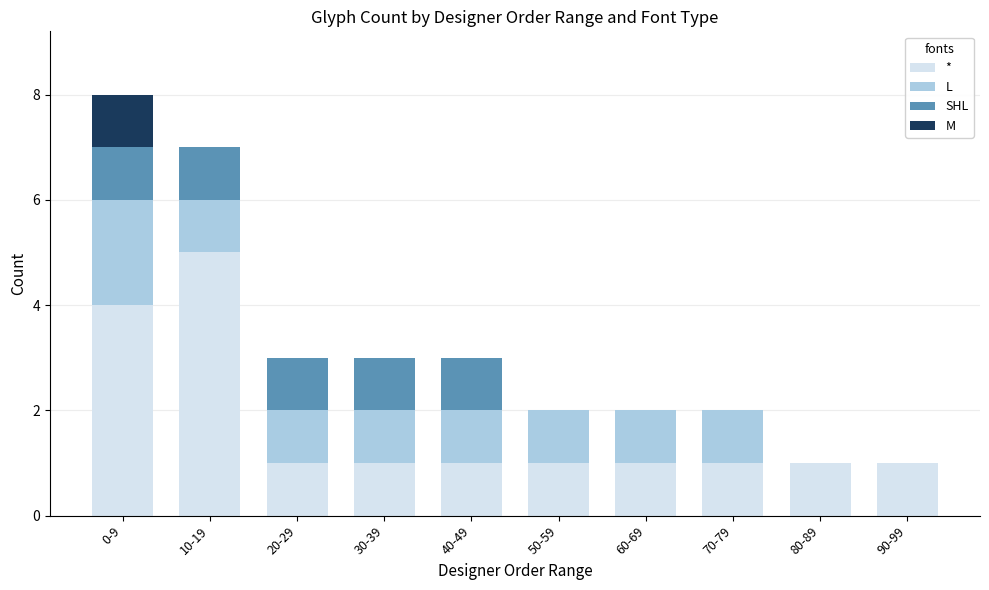

Which category has the highest value in the * series?

10-19